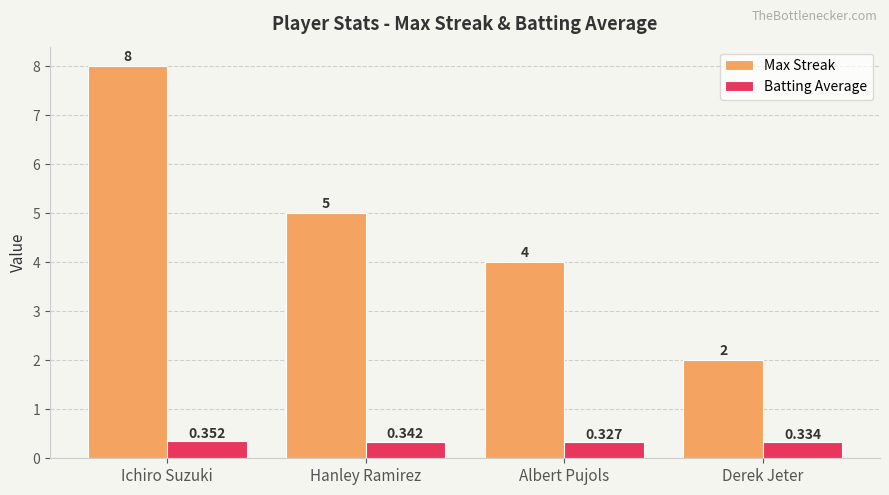

What is the sum of all Max Streak values?

19.0